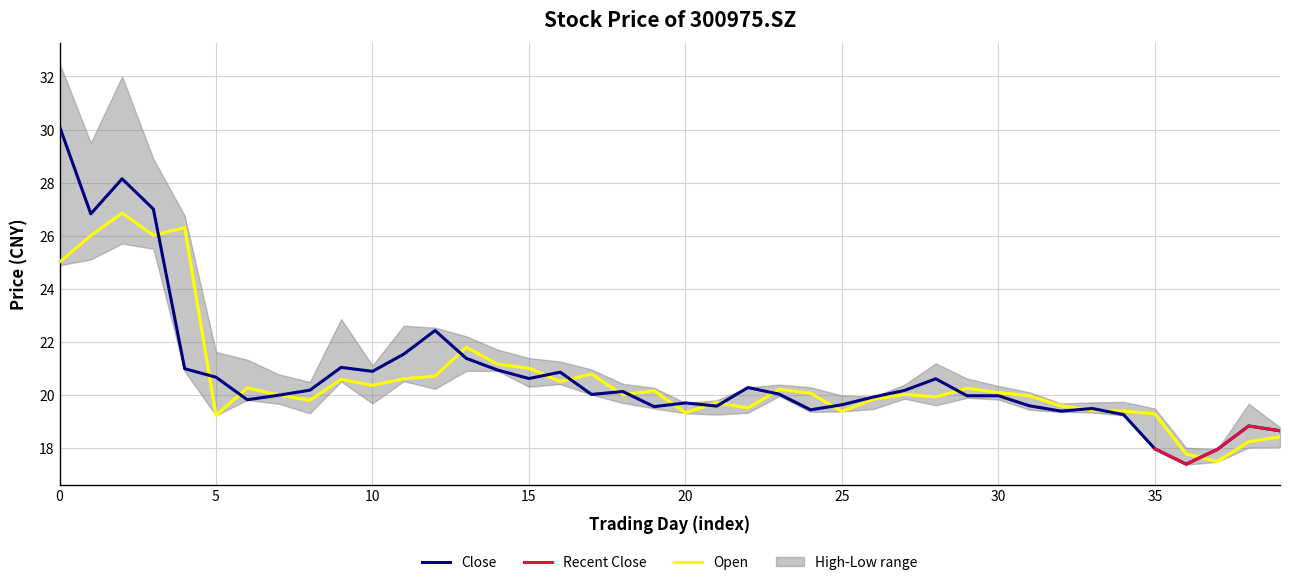

Does the chart have visible grid lines?

Yes